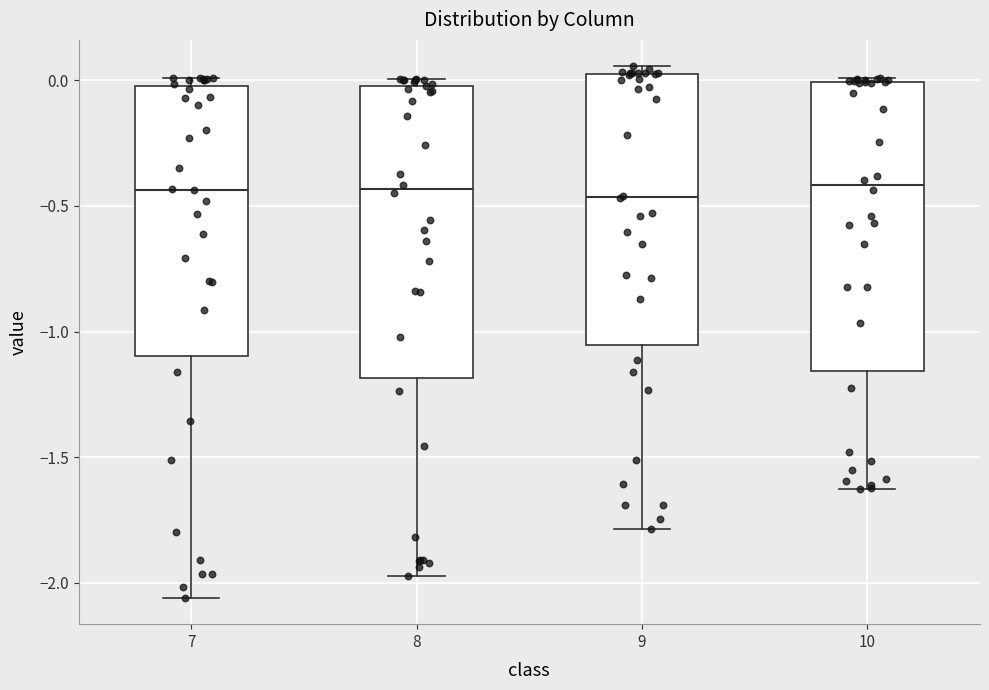

Where is the lower edge of the box at x = 7 on the y-axis? The values are not printed on the chart, so give them approximately, as read against the axis.

-1.10